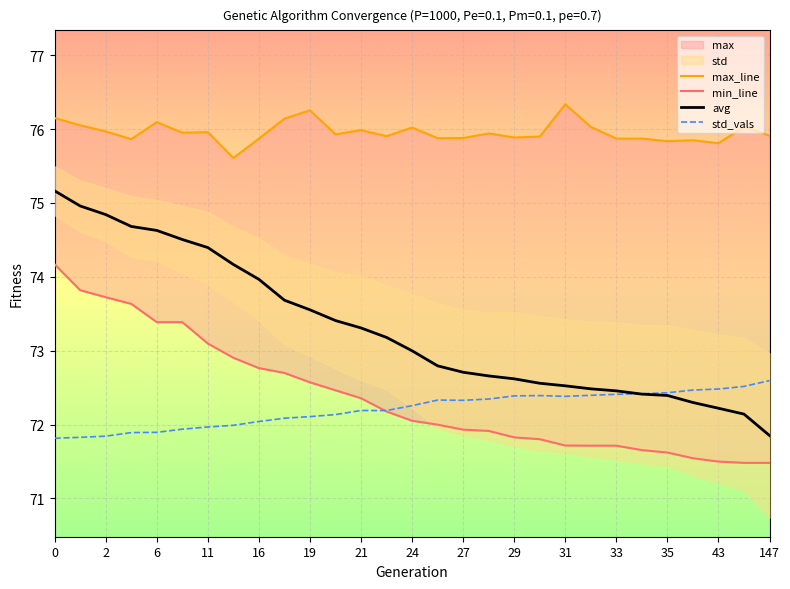

Is it true that std_vals equals 71.8 at 2?

True